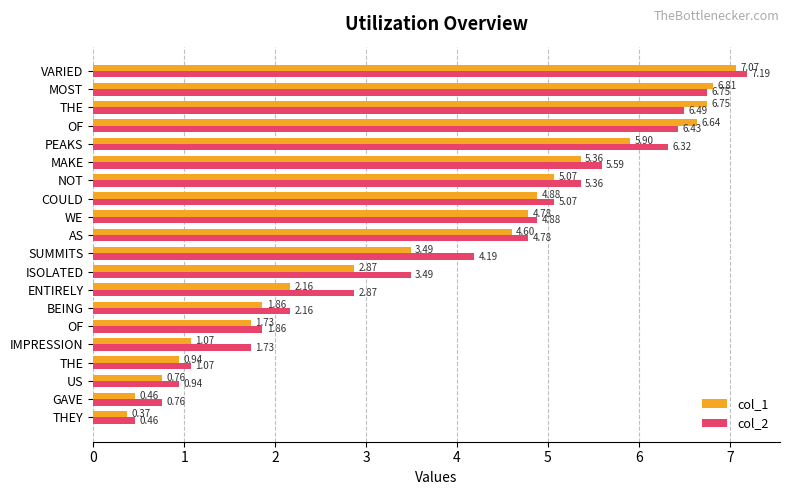

What are all the series names shown in the legend?

col_1, col_2